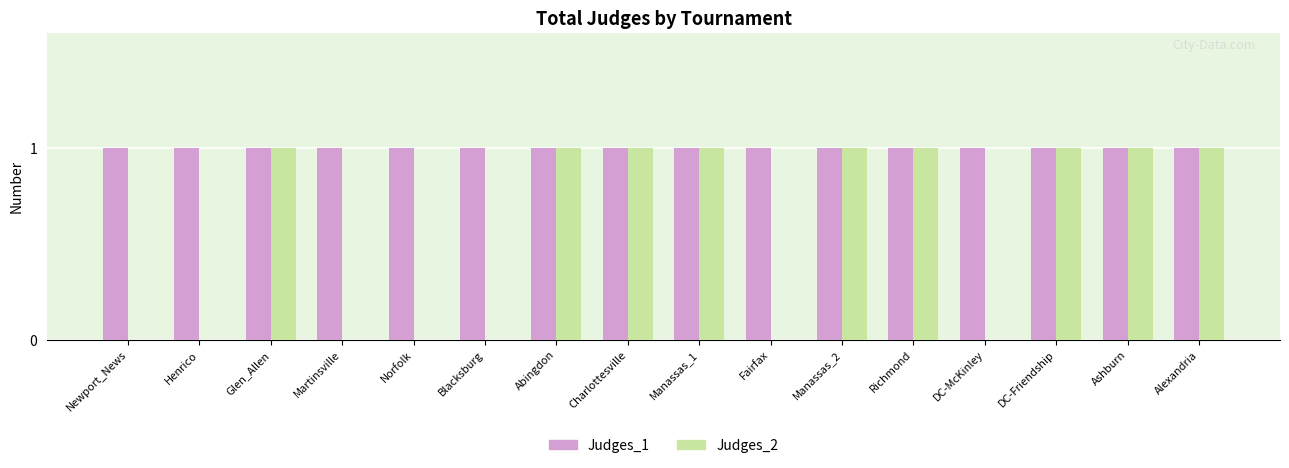

The value of Judges_2 at DC-Friendship is 2. True or false?

False